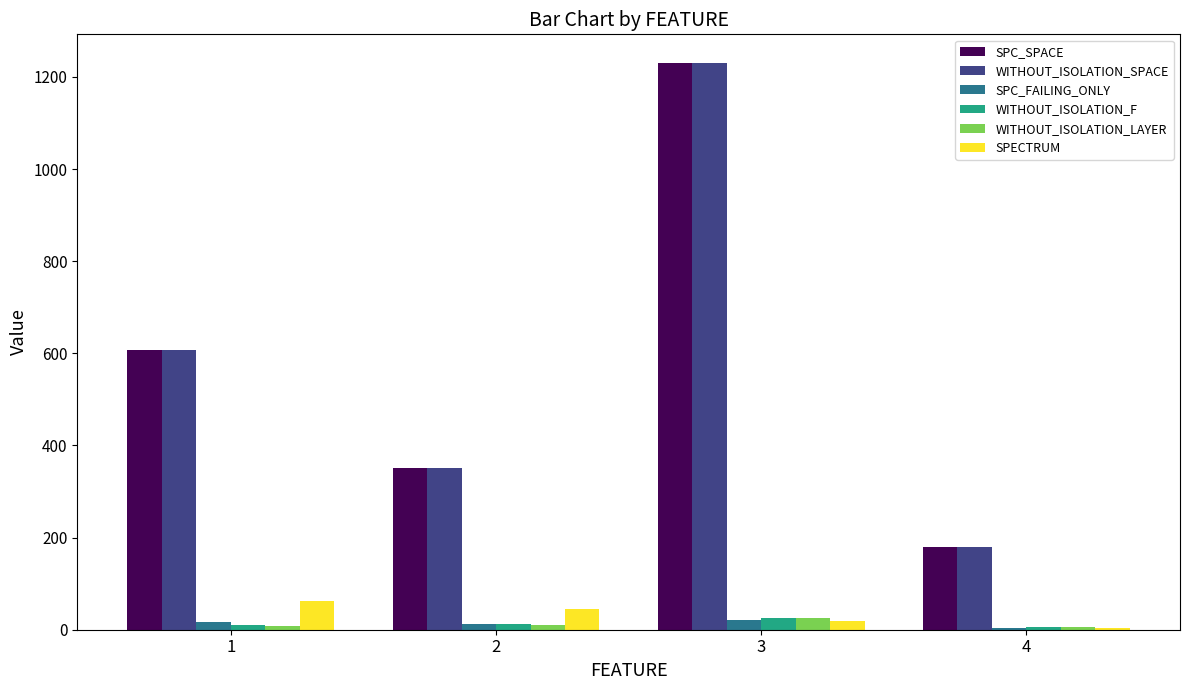

Is the value of SPECTRUM at 1 greater than the value of WITHOUT_ISOLATION_LAYER at 4?

Yes